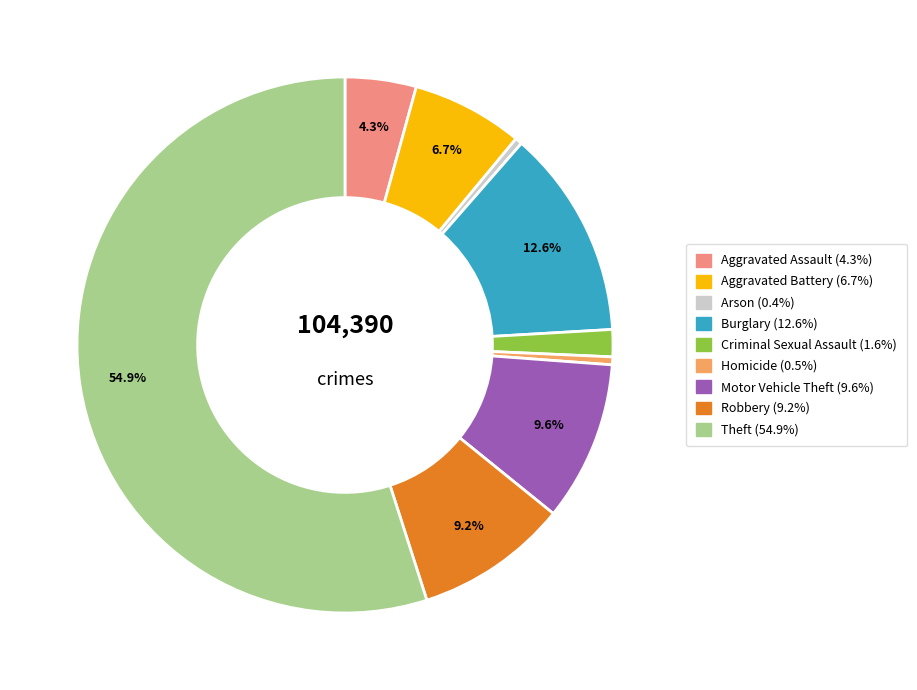

Which category has the biggest portion of the pie?

Theft